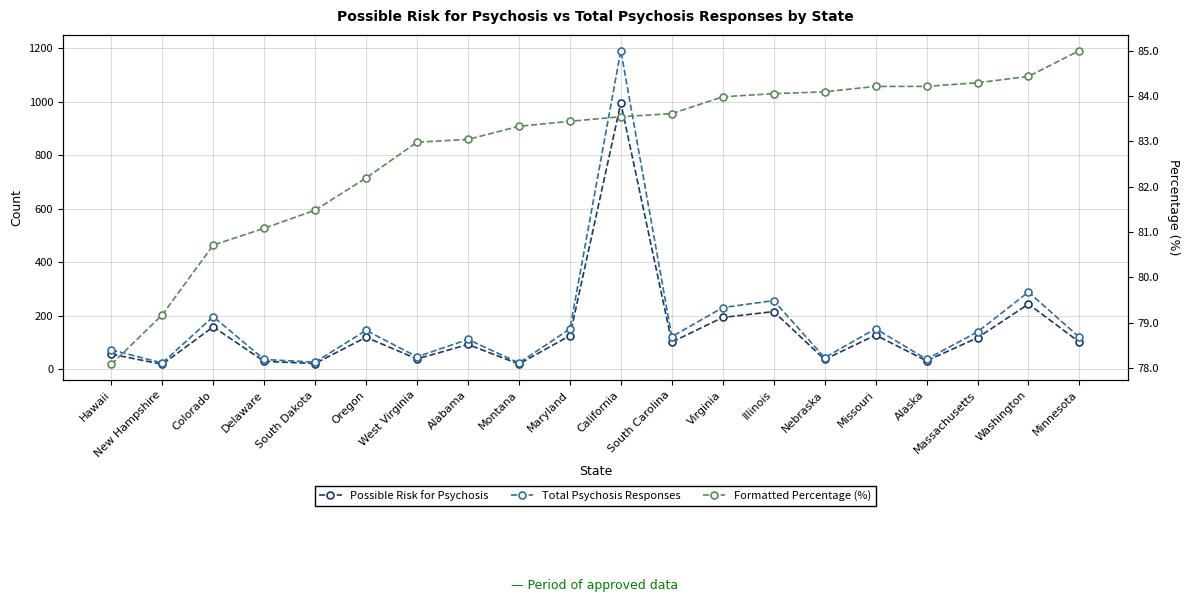

At which category is the sum across all series the highest?

California